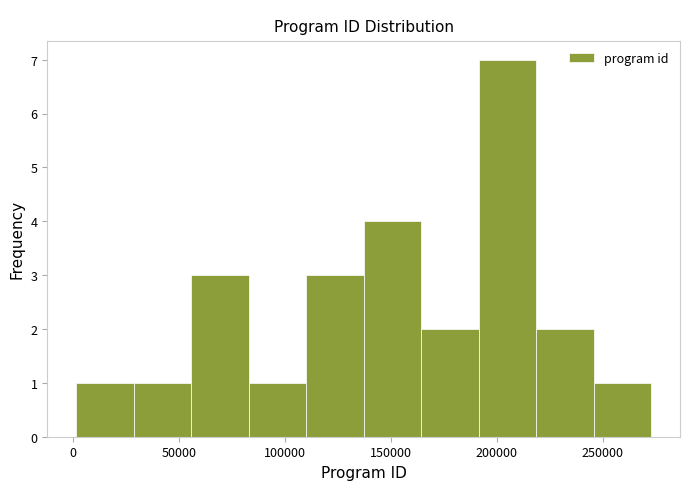

Reading left to right, list every bar in this chart as the range it spans on the x-axis followed by its height. Neither the bar edges nor the heights are printed on the chart, so give them approximately, as read against the axes.

0 to 30000: 1
30000 to 55000: 1
55000 to 85000: 3
85000 to 110000: 1
110000 to 135000: 3
135000 to 165000: 4
165000 to 190000: 2
190000 to 220000: 7
220000 to 245000: 2
245000 to 275000: 1